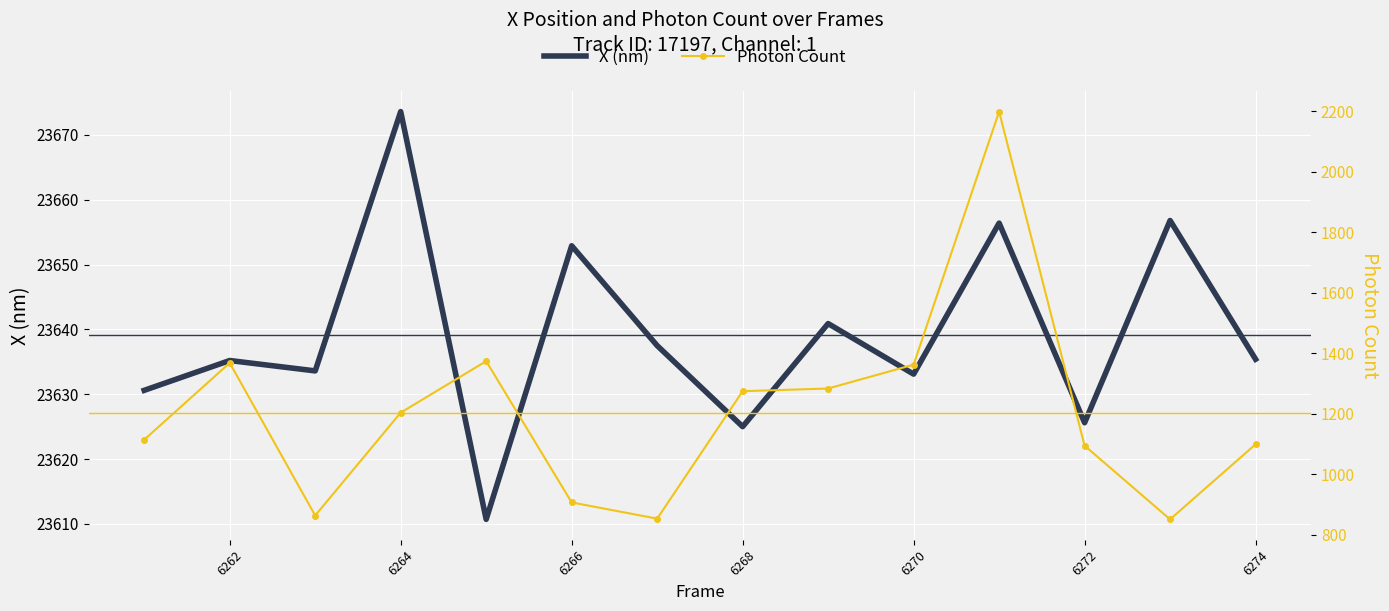

List the series in order of their overall mean, lowest first.

Photon Count, X (nm)